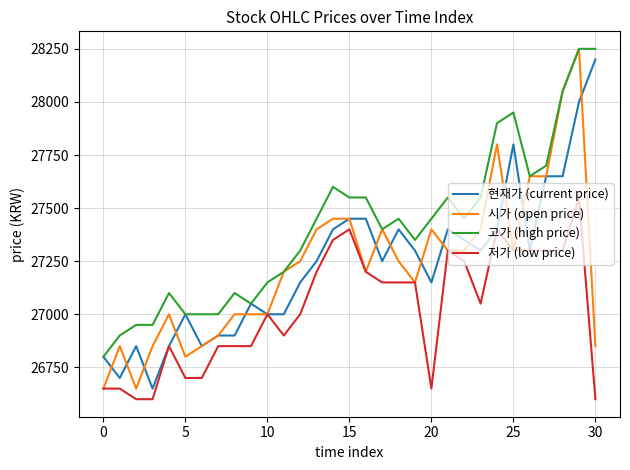

What are all the series names shown in the legend?

현재가 (current price), 시가 (open price), 고가 (high price), 저가 (low price)